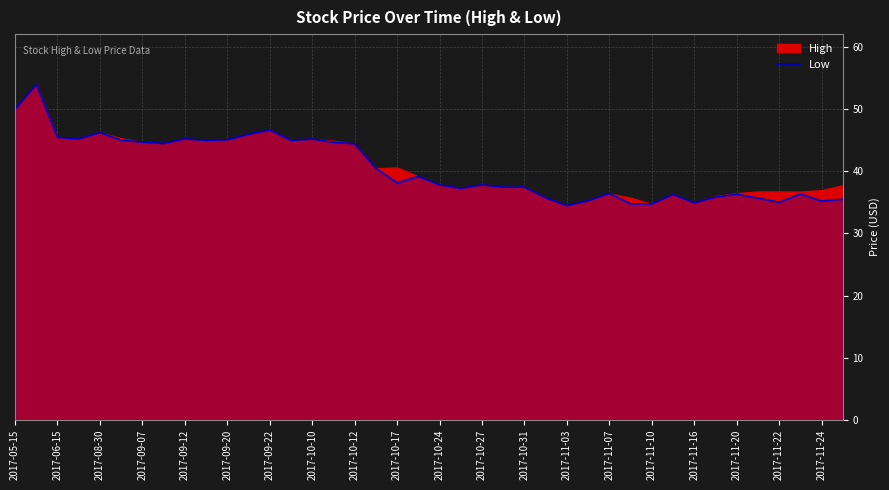

What is the difference between the maximum and minimum values?

19.5